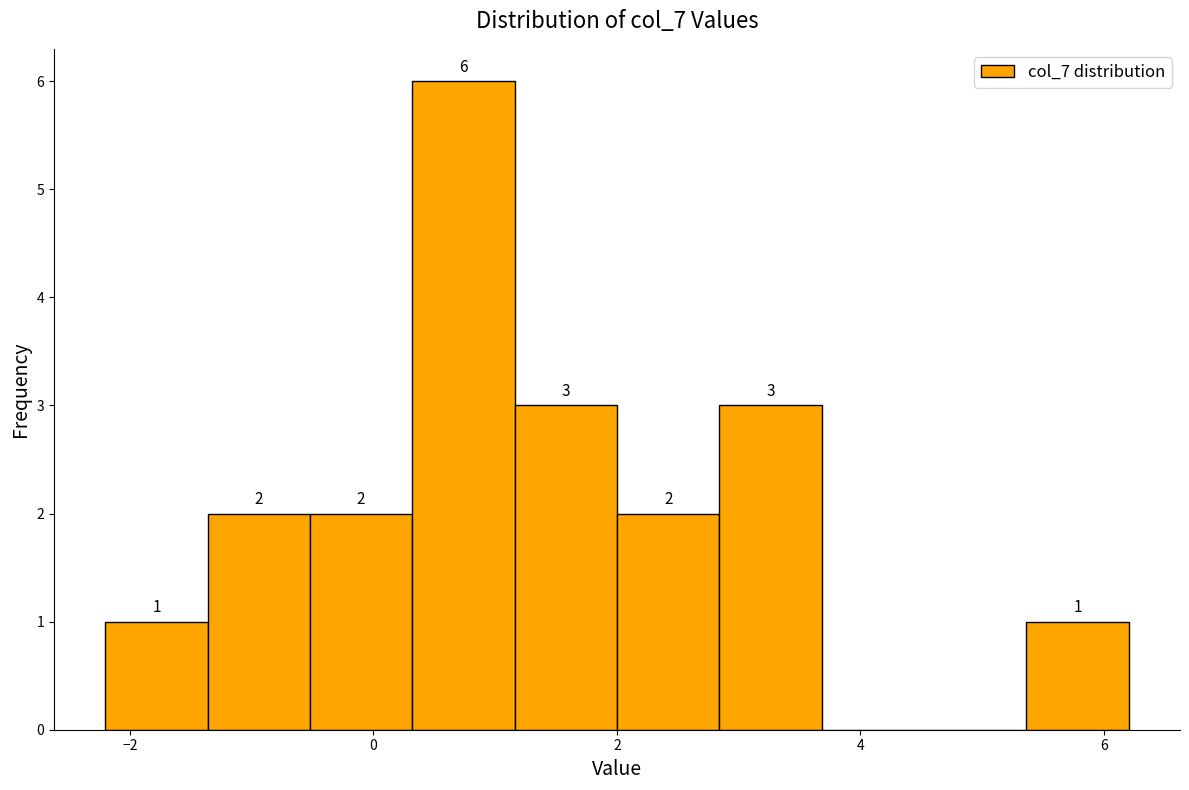

Which range on the x-axis has the tallest bar?

0.4 to 1.2